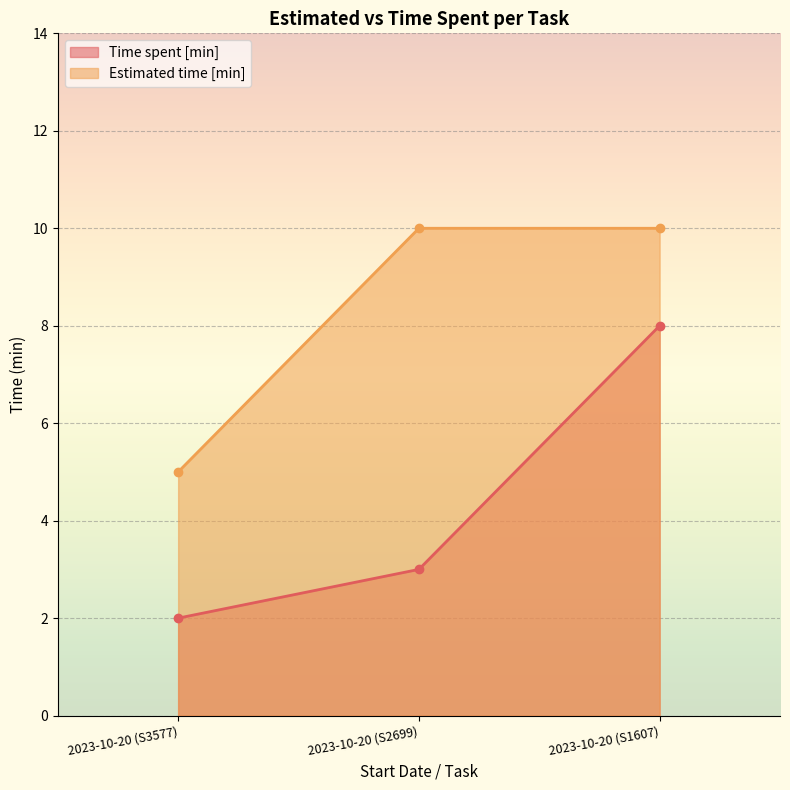

Reading right to left, list all the values displayed in this chart.

Time spent [min]: 2023-10-20 (S1607)=8	2023-10-20 (S2699)=3	2023-10-20 (S3577)=2
Estimated time [min]: 2023-10-20 (S1607)=10	2023-10-20 (S2699)=10	2023-10-20 (S3577)=5